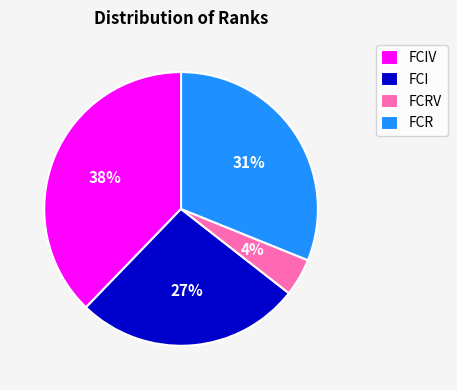

How many segments does this pie chart have?

4